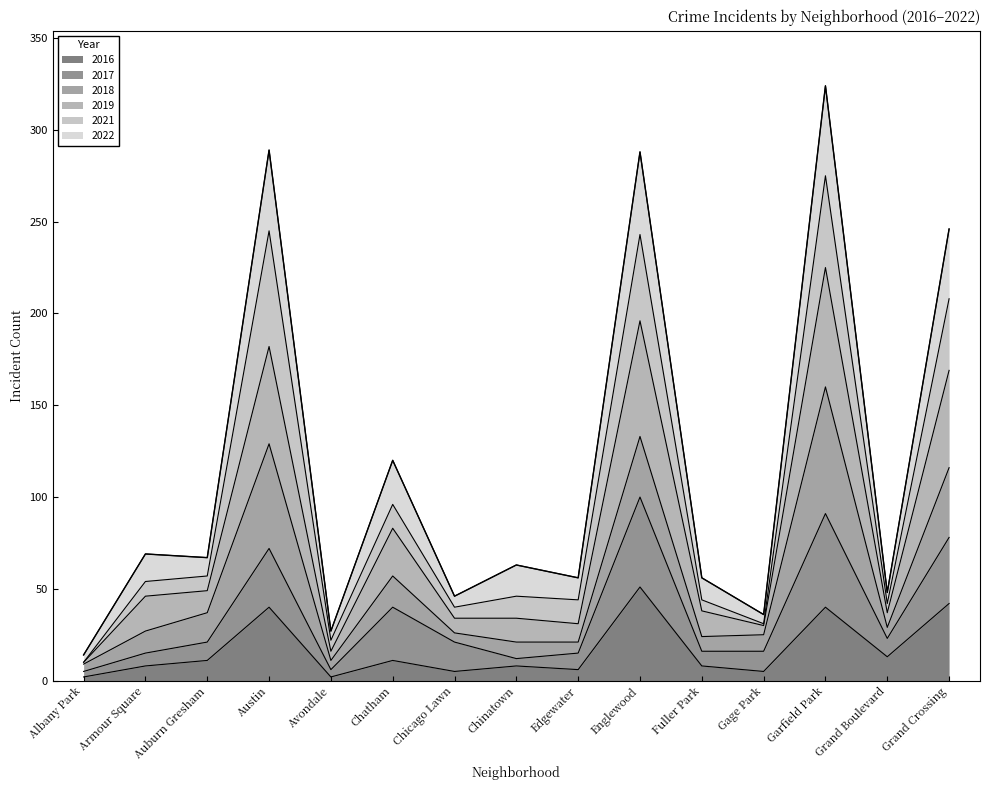

Rank the categories by 2016 value from lowest to highest.

Albany Park, Avondale, Chicago Lawn, Gage Park, Edgewater, Armour Square, Chinatown, Fuller Park, Auburn Gresham, Chatham, Grand Boulevard, Austin, Garfield Park, Grand Crossing, Englewood